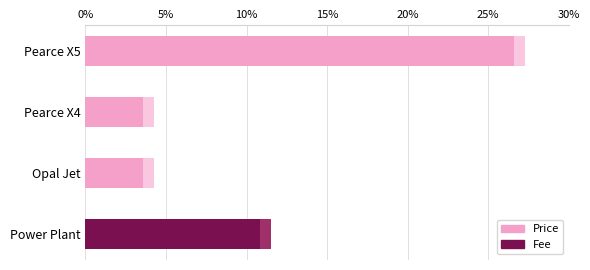

What are all the series names shown in the legend?

Price, Fee